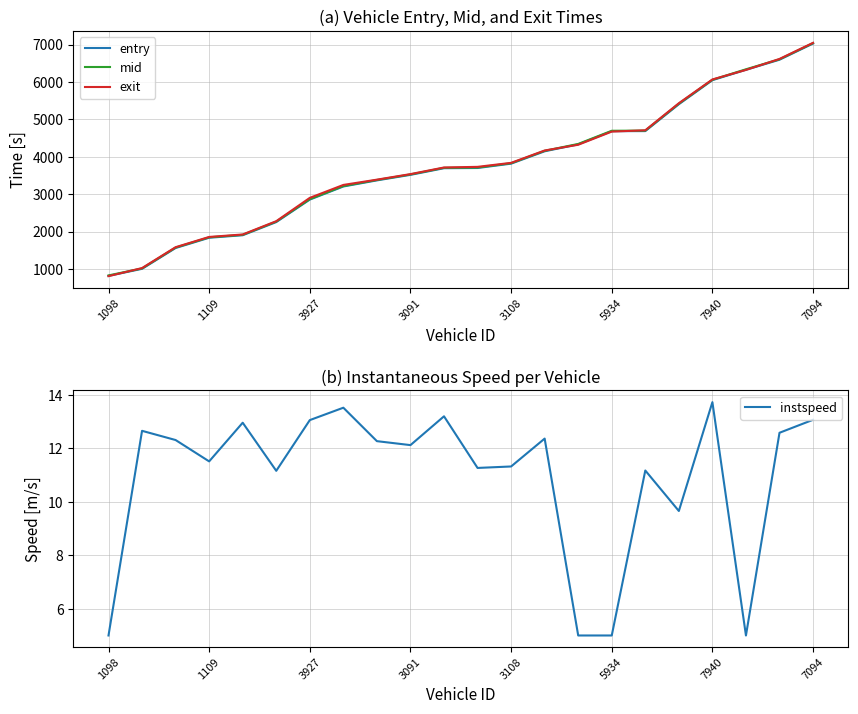

Is it true that exit equals 4622.1 at 3091?

False